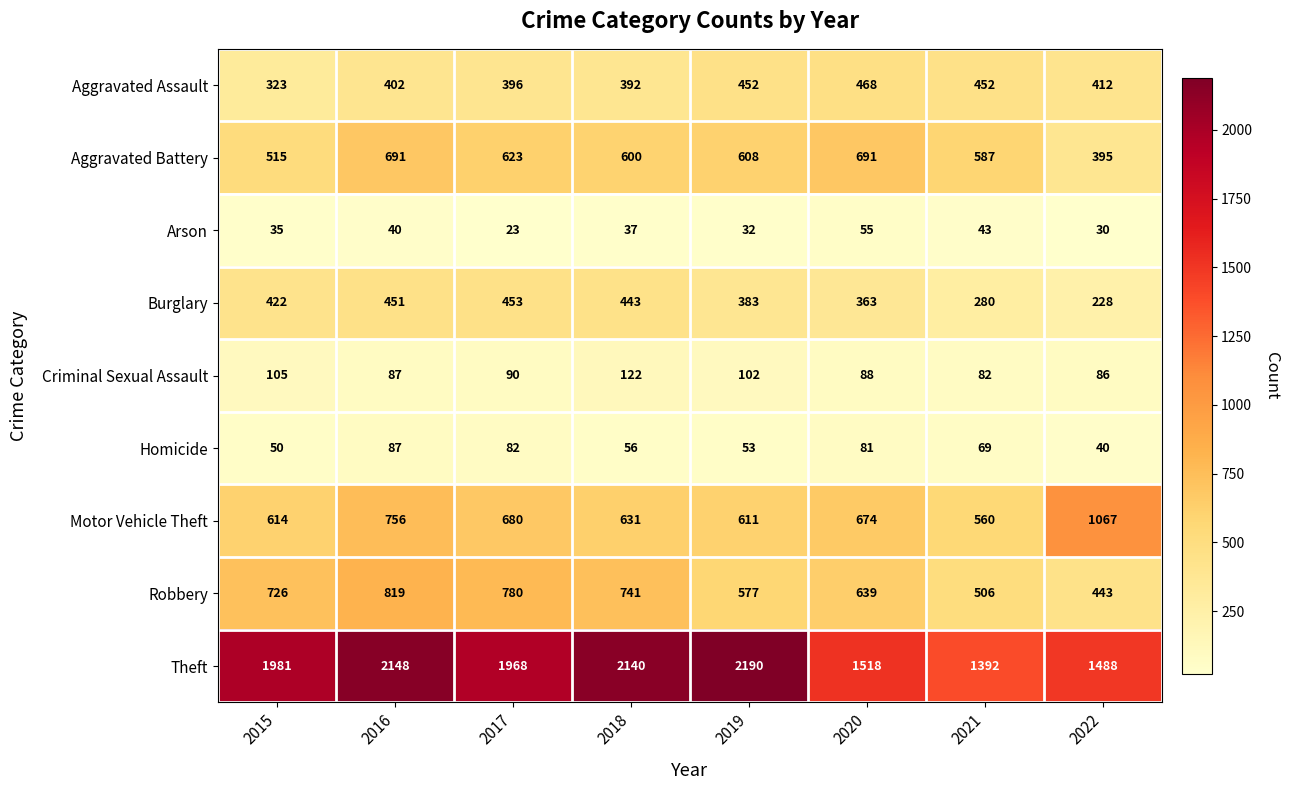

What is the lowest value of the Robbery series?

443